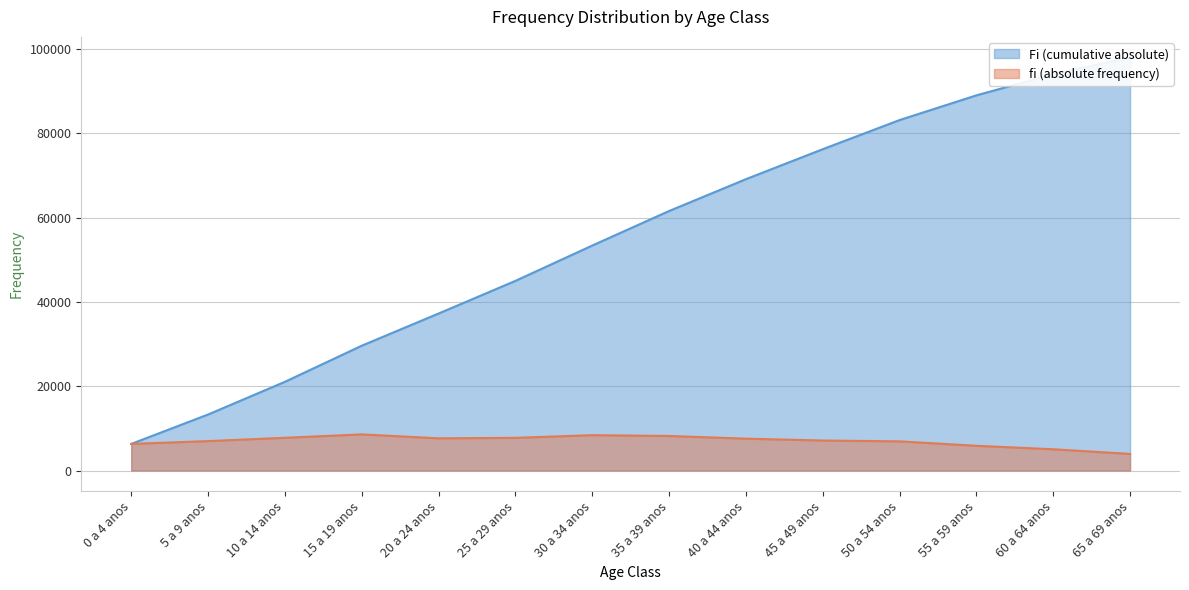

Is it true that Fi (cumulative absolute) equals 3737.6 at 0 a 4 anos?

False